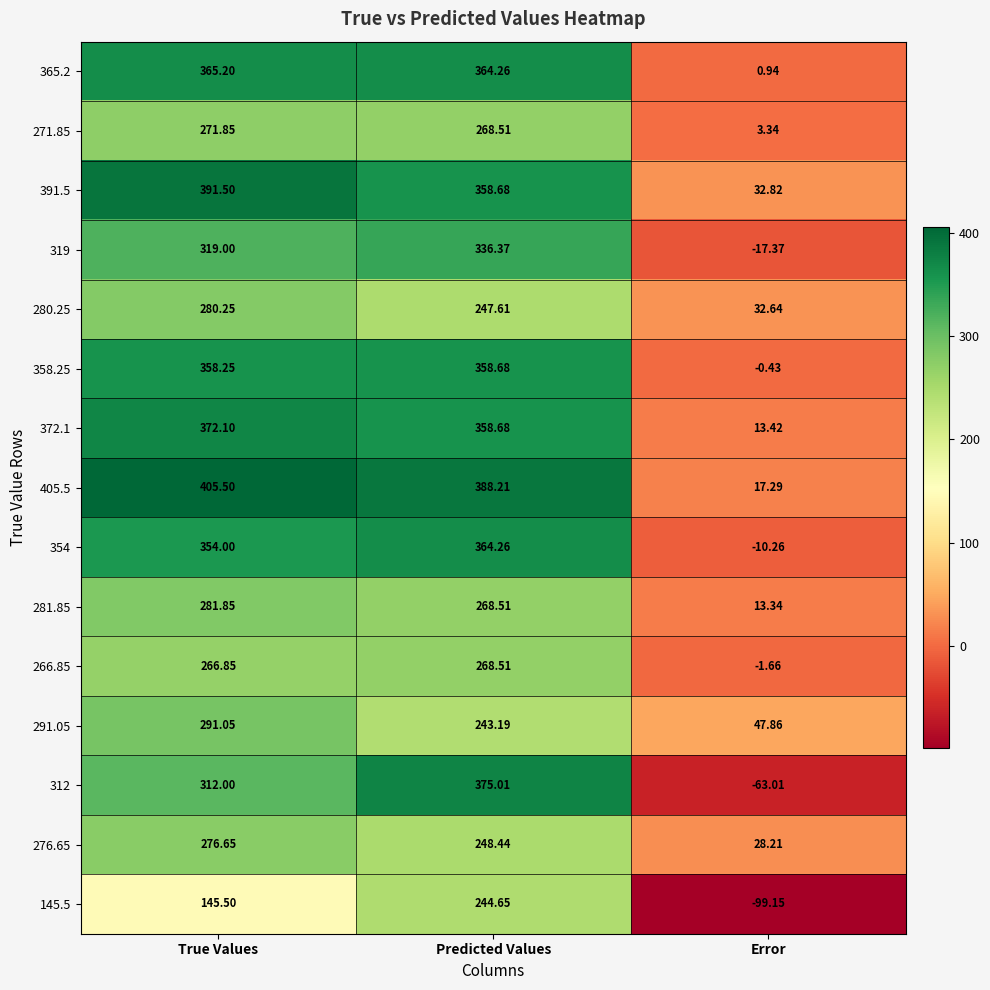

Which category has the lowest value across all series?

Error